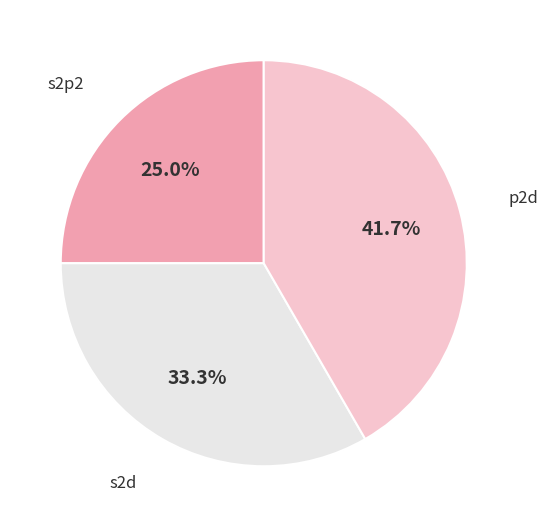

To the nearest percent, what is the average slice percentage?

33%